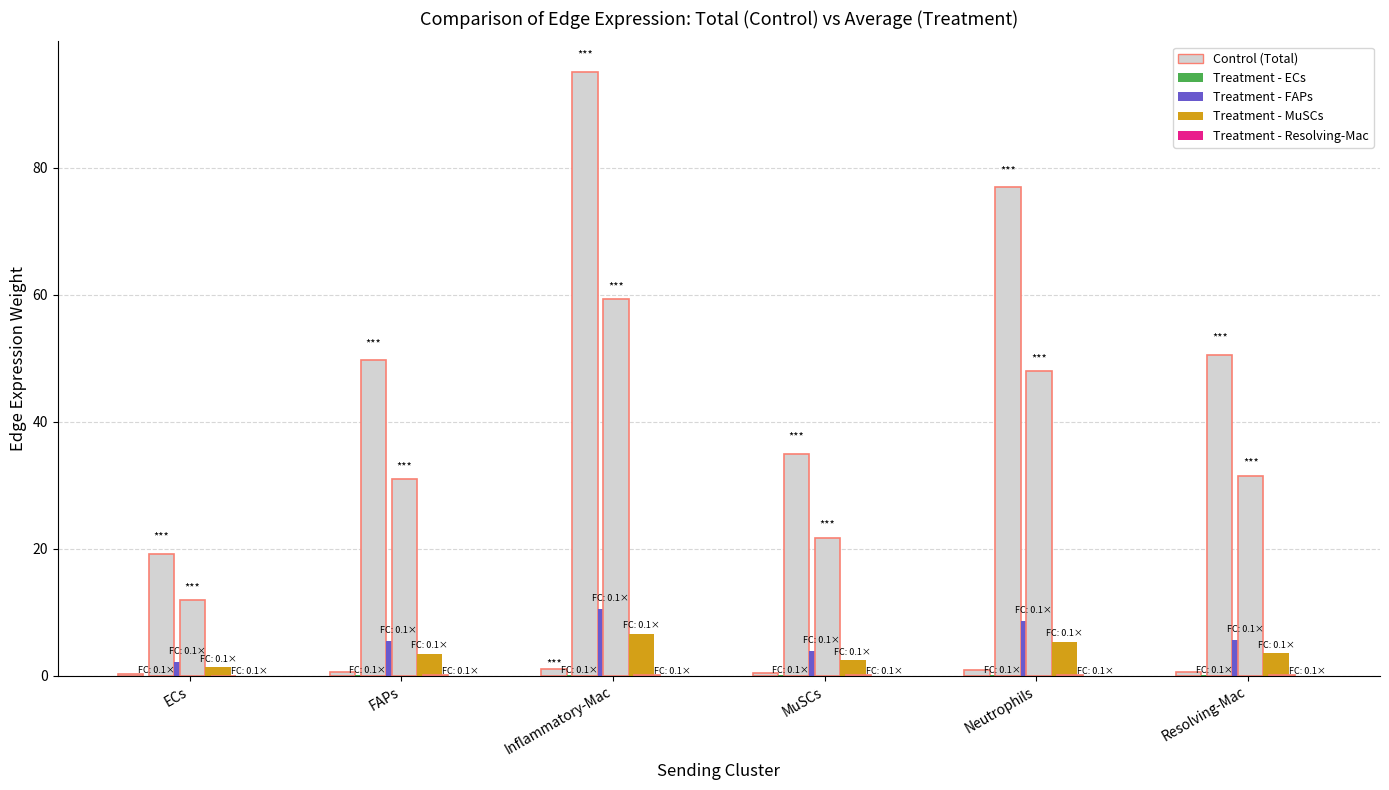

The value of Treatment (MuSCs) at Resolving-Mac is 3.5. True or false?

True